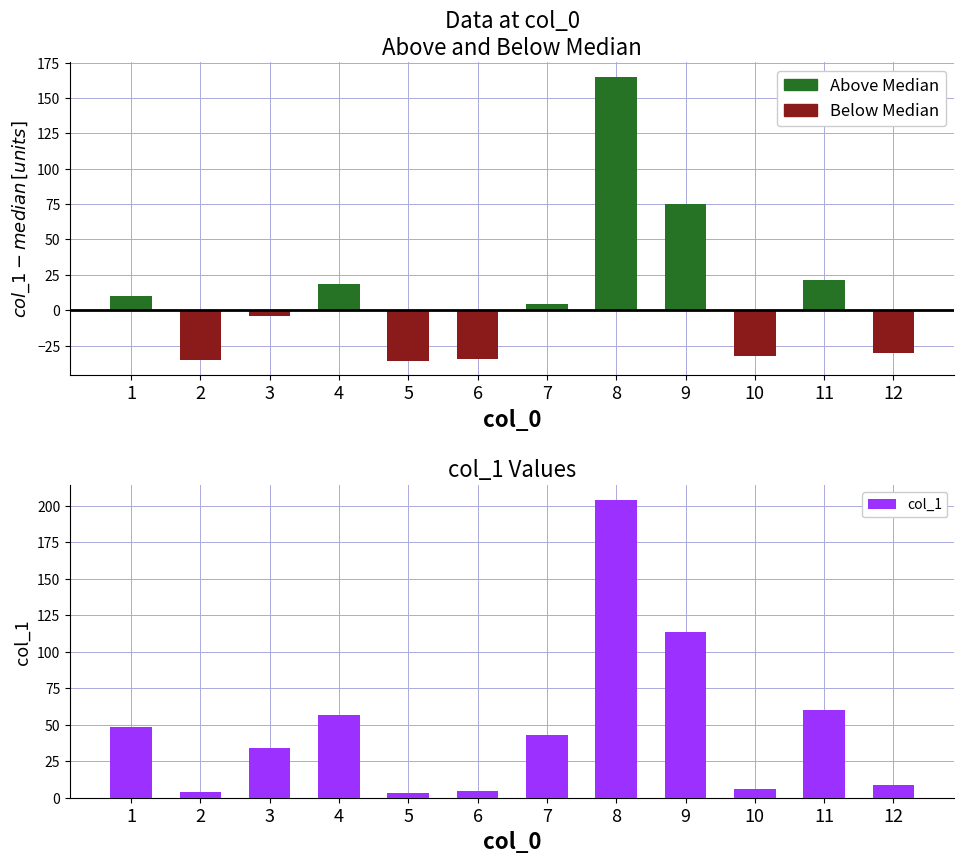

Reading left to right, list all the values displayed in this chart.

Above Median: 1=9.8	2=0.0	3=0.0	4=18.3	5=0.0	6=0.0	7=4.3	8=165.1	9=75.1	10=0.0	11=21.3	12=0.0
Below Median: 1=0.0	2=-35.0	3=-4.3	4=0.0	5=-35.7	6=-34.3	7=0.0	8=0.0	9=0.0	10=-32.7	11=0.0	12=-30.0
col_1: 1=48.4	2=3.6	3=34.3	4=56.9	5=2.9	6=4.3	7=42.9	8=203.7	9=113.7	10=5.9	11=59.9	12=8.6